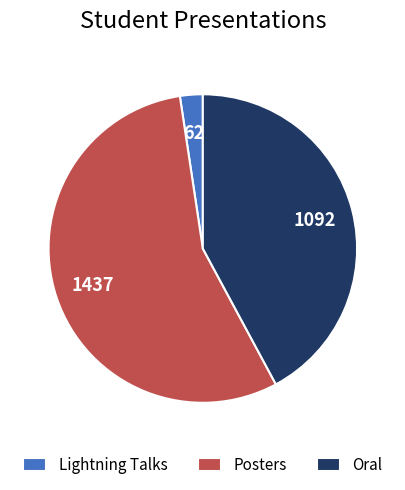

What is the largest slice in the pie chart?

Posters